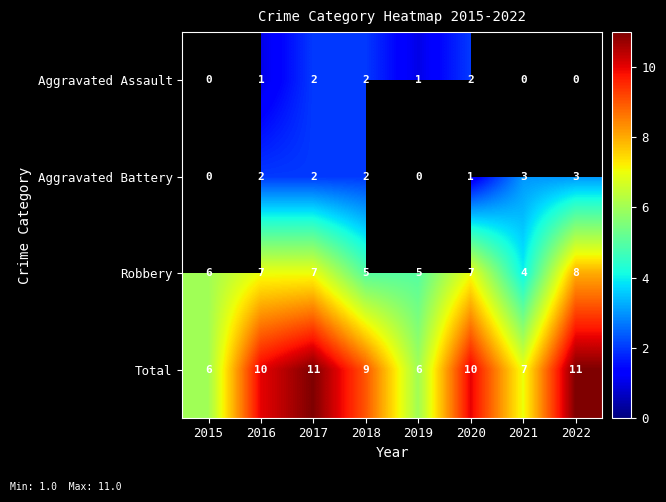

At 2020, list the series in order from smallest to largest.

Aggravated Battery, Aggravated Assault, Robbery, Total